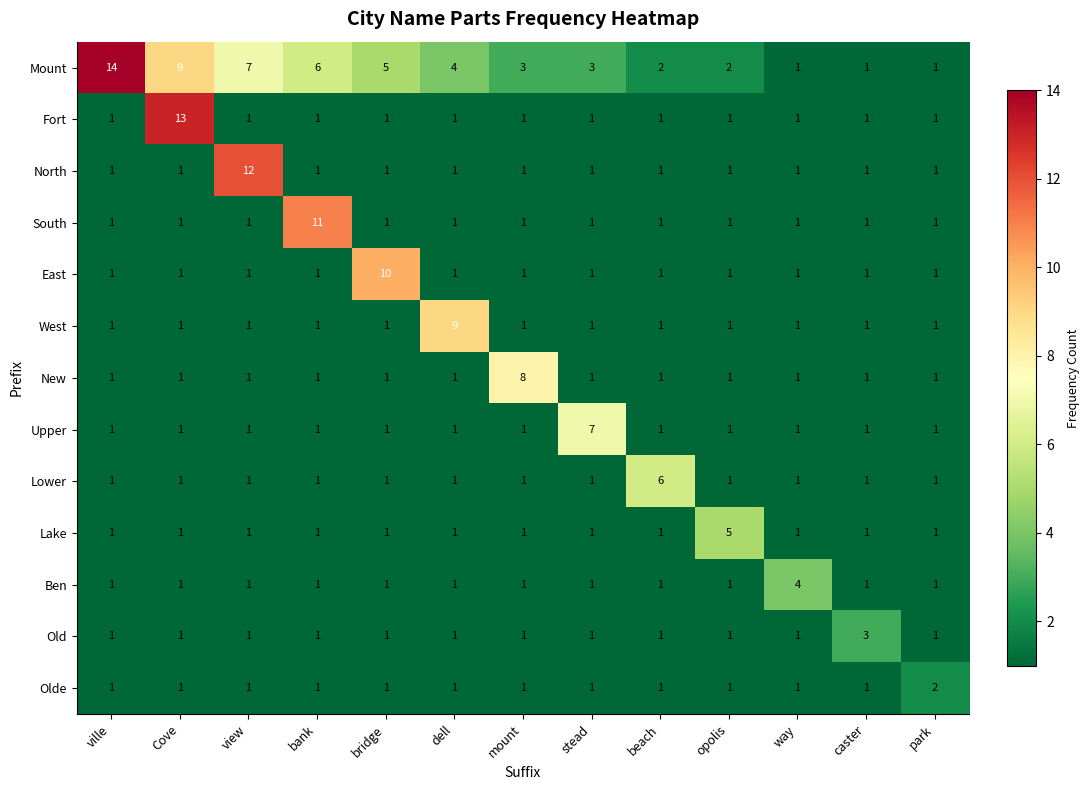

What is the minimum value shown in the chart?

1